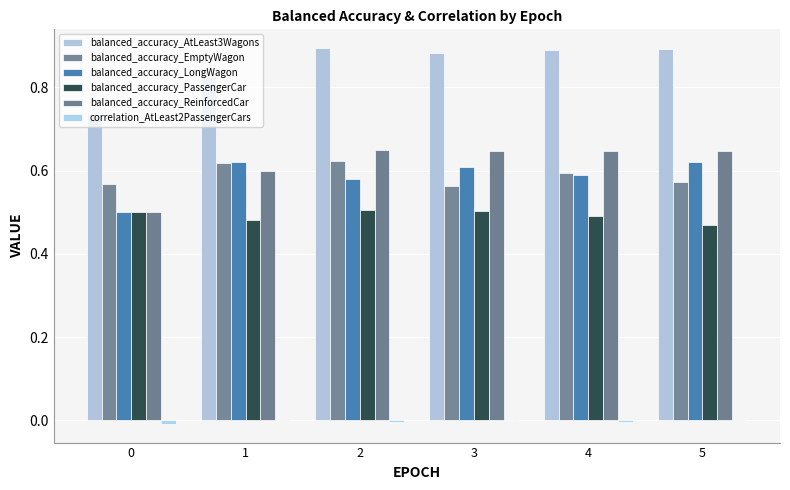

Does the chart contain stacked bars?

No